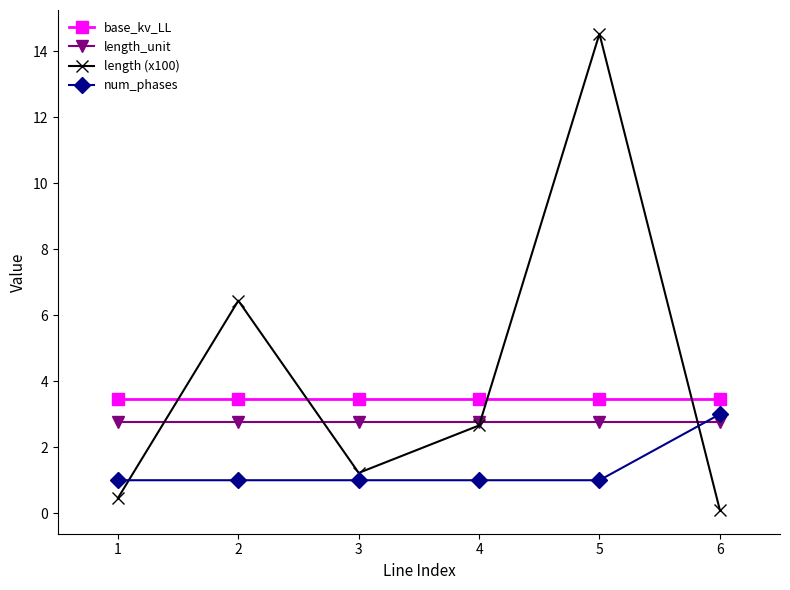

The value of length (x100) at 3 is 1.7. True or false?

False